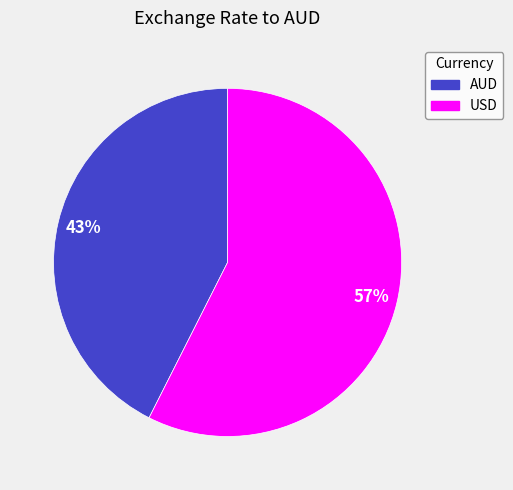

Which category has the smallest portion of the pie?

AUD